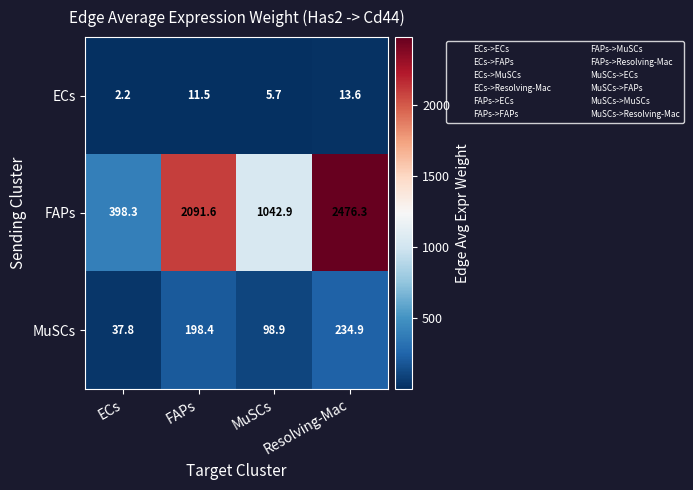

List the series in order of their peak value, highest first.

FAPs, MuSCs, ECs